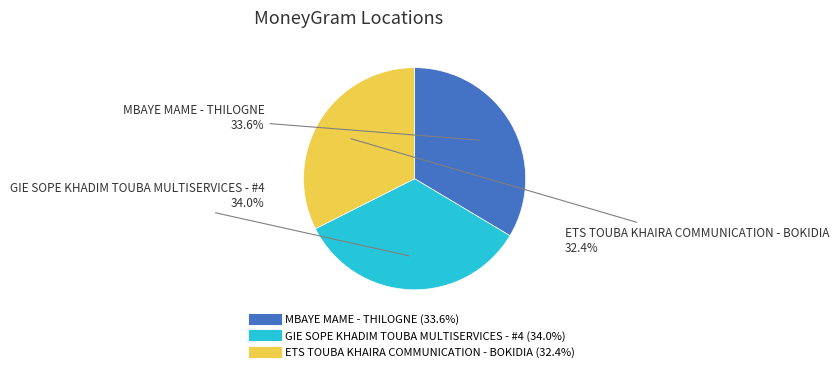

To the nearest percent, what percentage of the pie is MBAYE MAME - THILOGNE?

34%